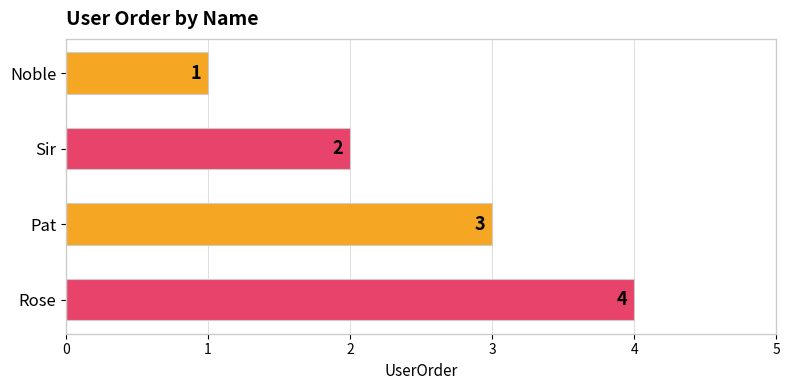

Which has a higher value, Sir or Noble?

Sir